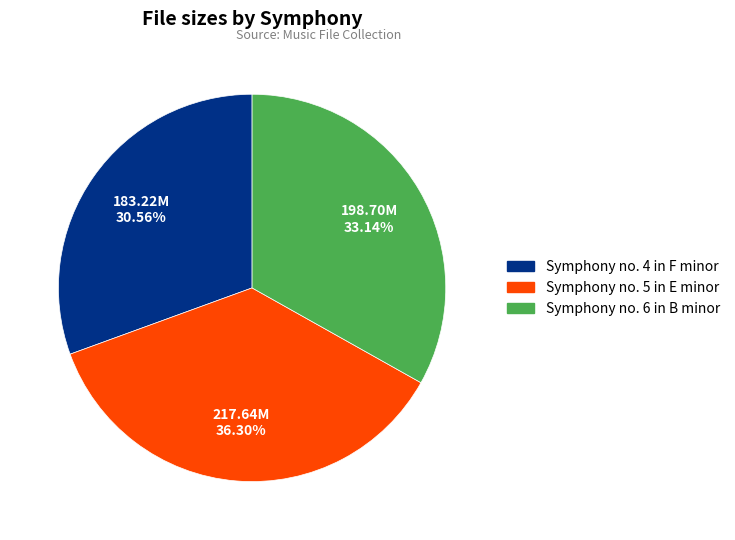

How many slices are in this pie chart?

3